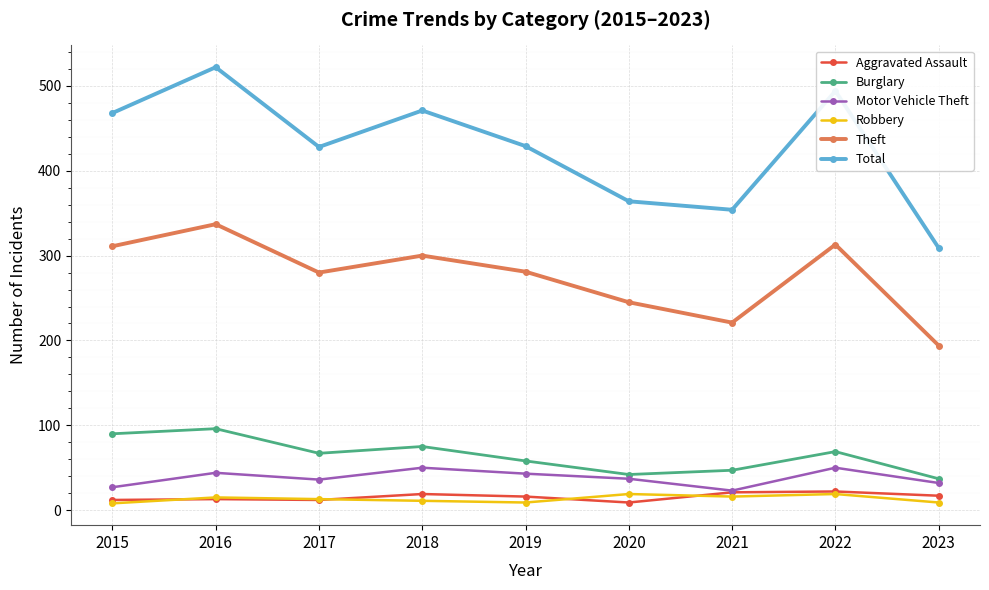

At which category does Theft reach its first local valley?

2017